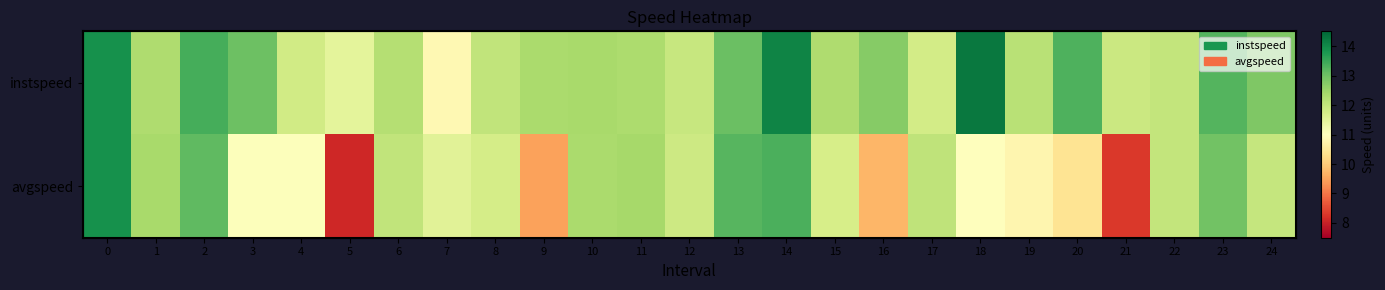

True or false: avgspeed has a value of 9.7 at 16.

True